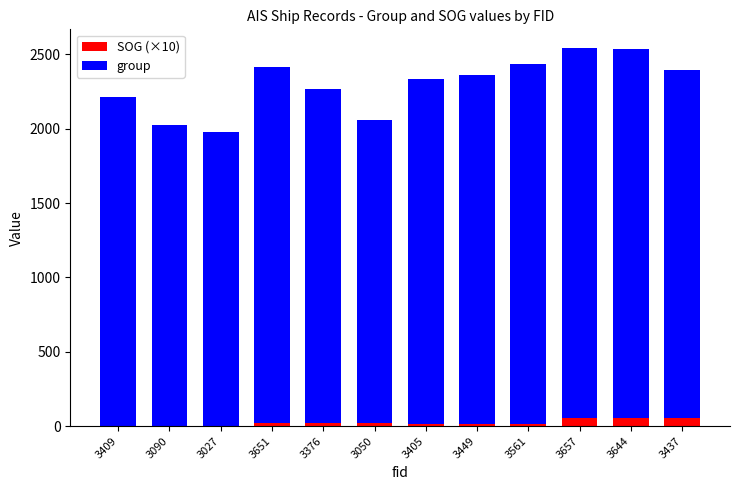

Is it true that SOG (×10) equals 2 at 3027?

True